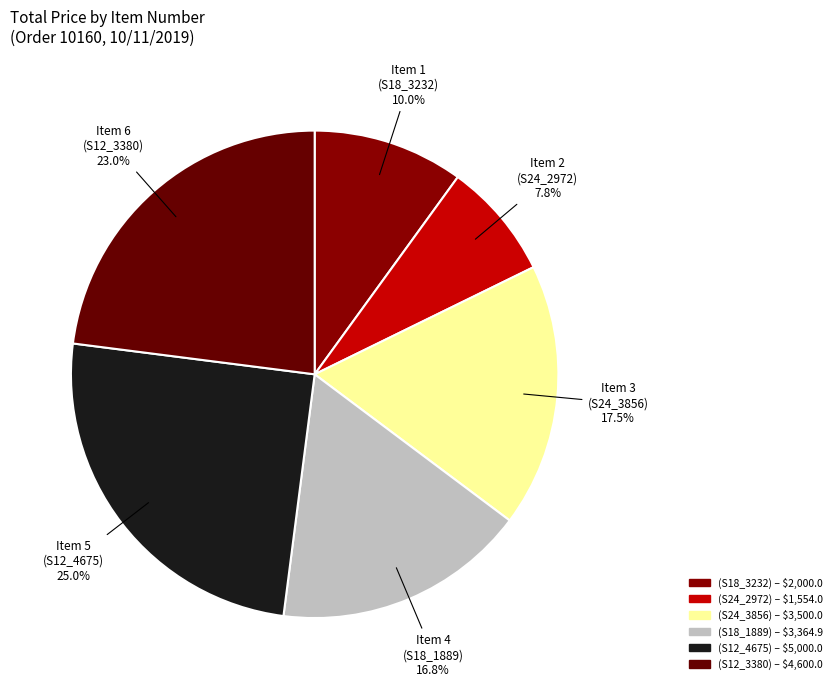

Is there any slice that represents more than half of the pie?

No